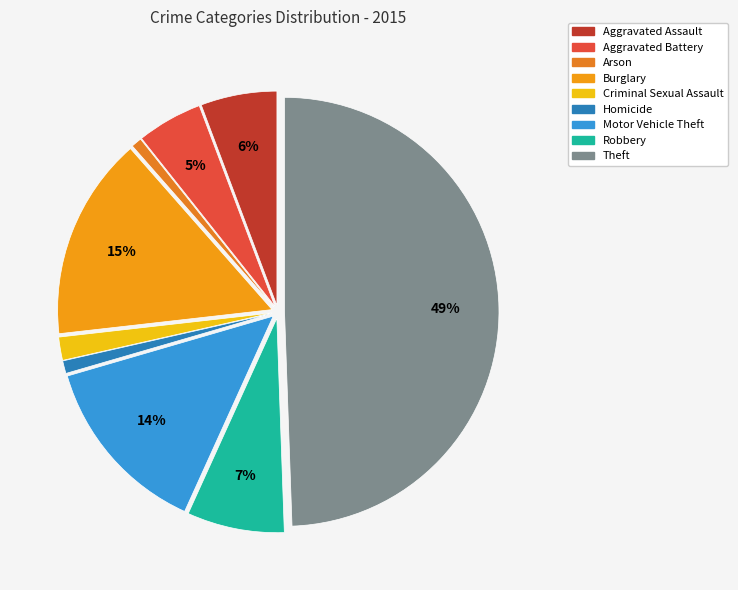

Is Robbery the majority of the pie?

No